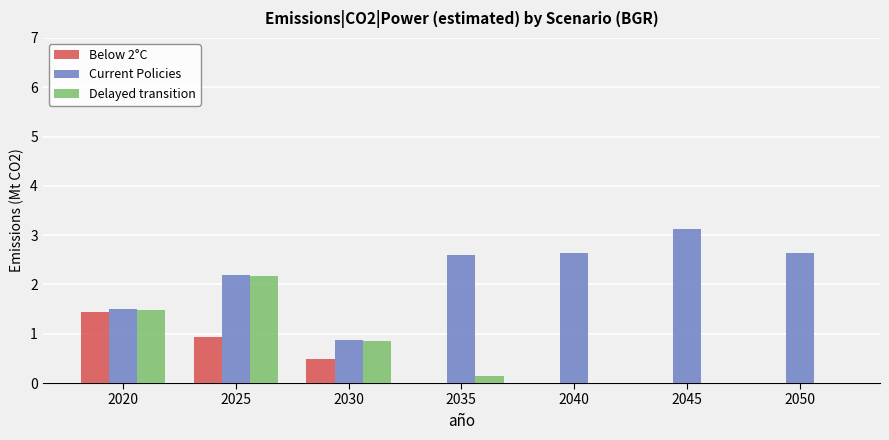

What is the sum of all Current Policies values?

15.6